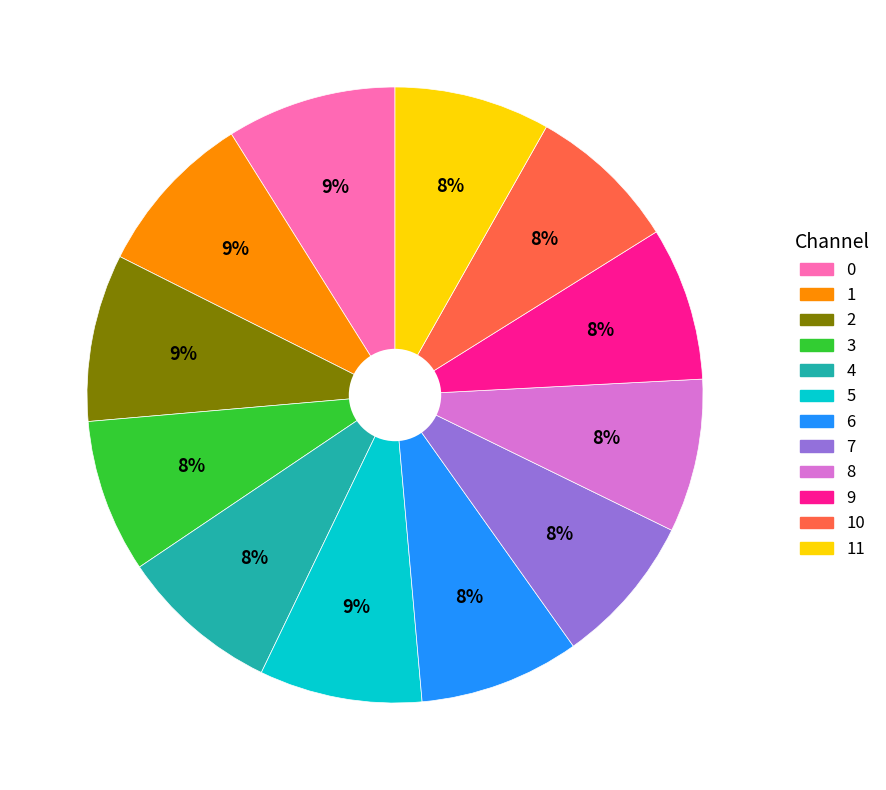

Does any single category account for the majority?

No